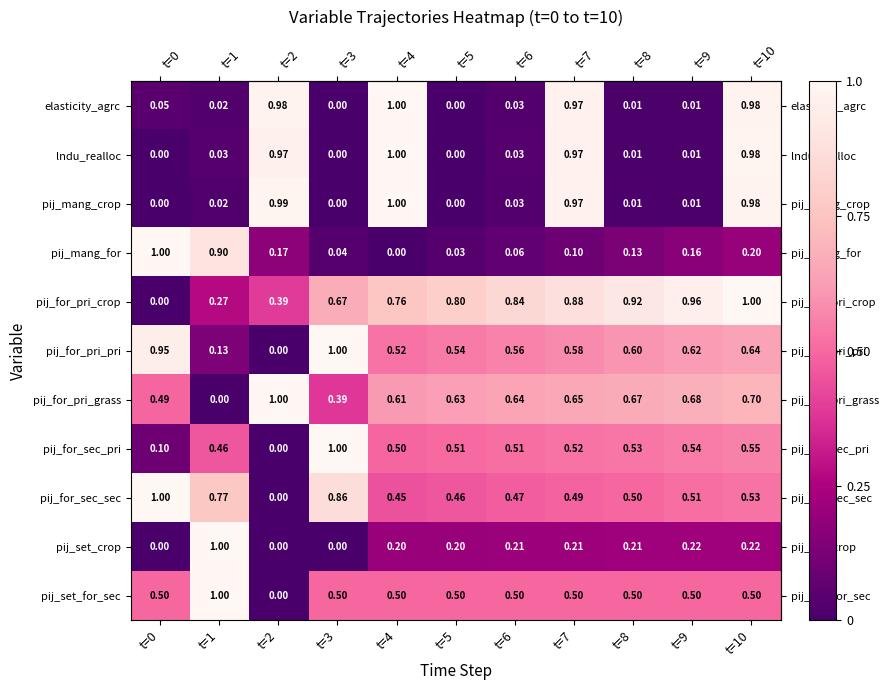

Between t=0 and t=10, which series saw the biggest shift?

pij_for_pri_crop